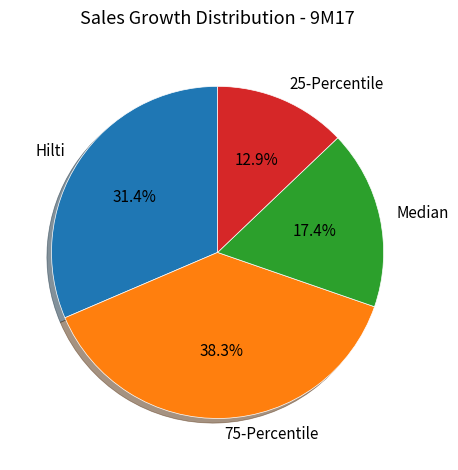

Which slice is the smallest?

25-Percentile